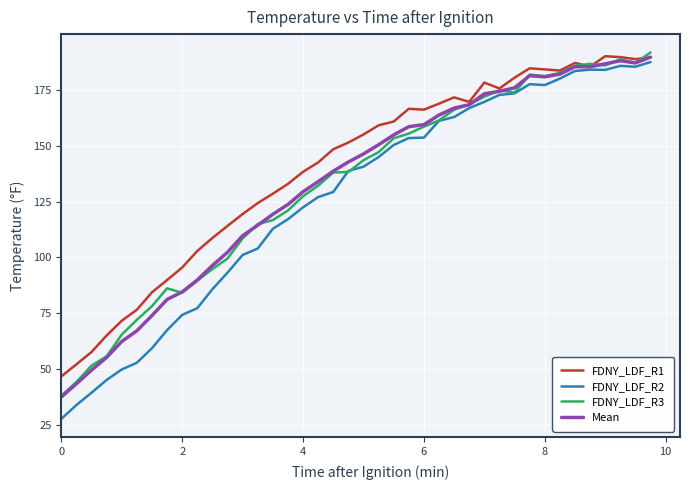

How many categories are shown in the chart?

40